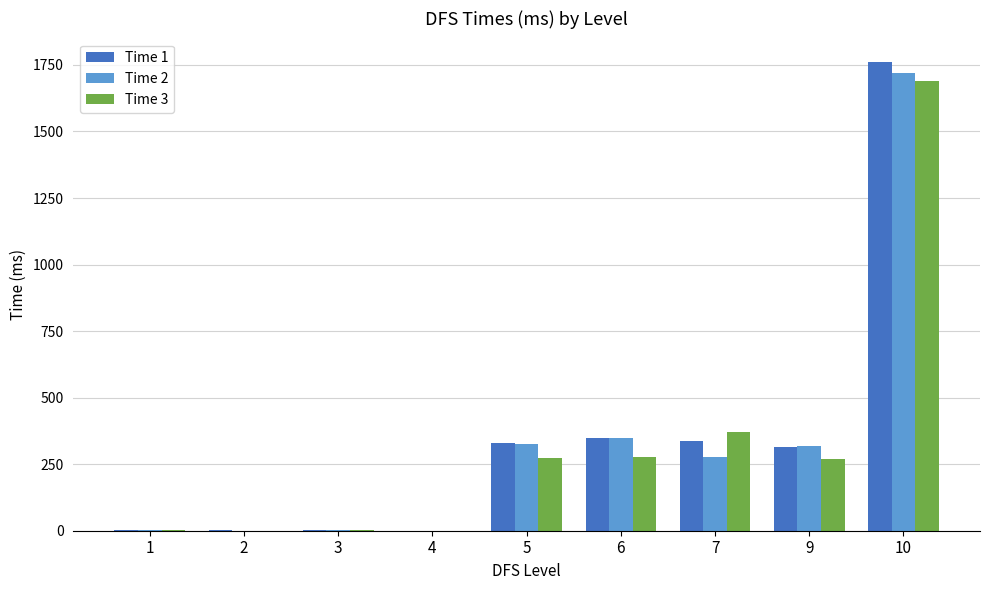

The value of Time 3 at 4 is 0. True or false?

True